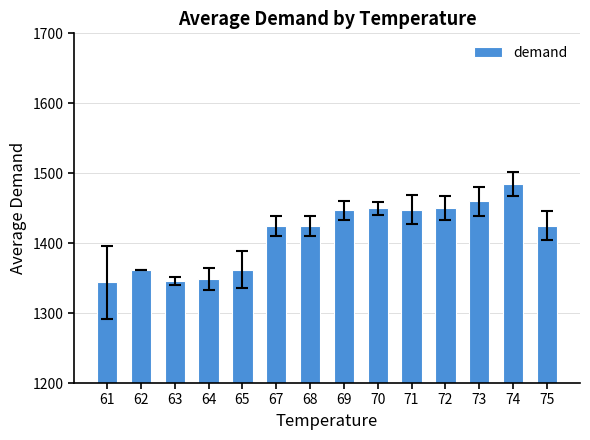

What is the average value?

1412.4